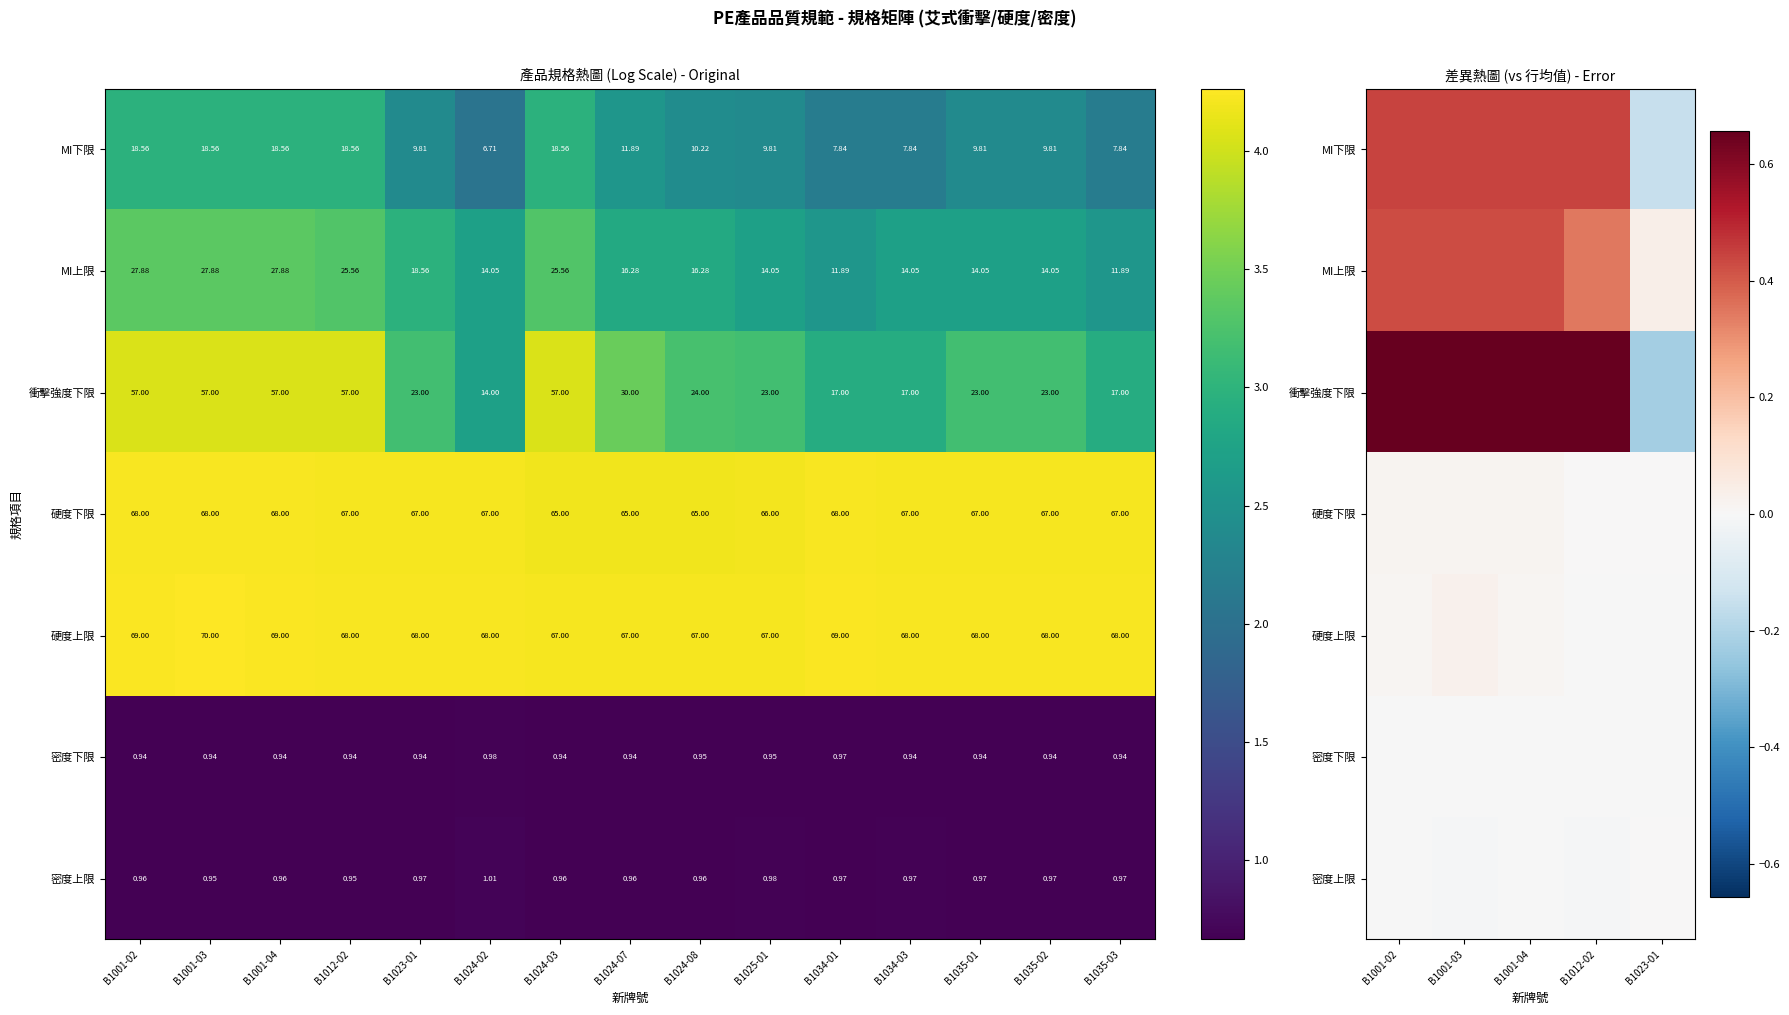

Which has a higher value, B1001-04 or B1001-03?

B1001-04